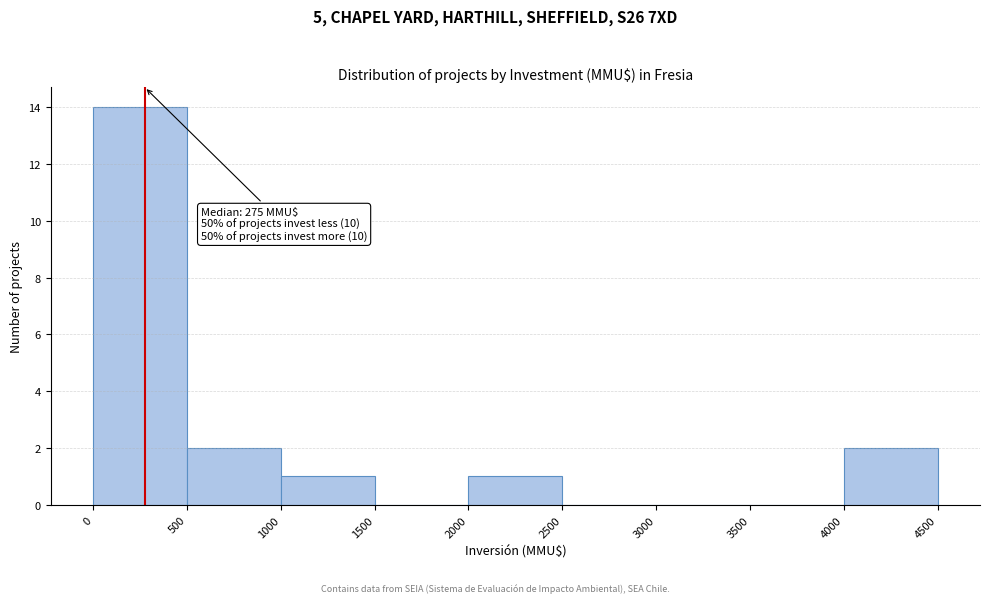

Which range on the x-axis has the tallest bar?

0 to 500